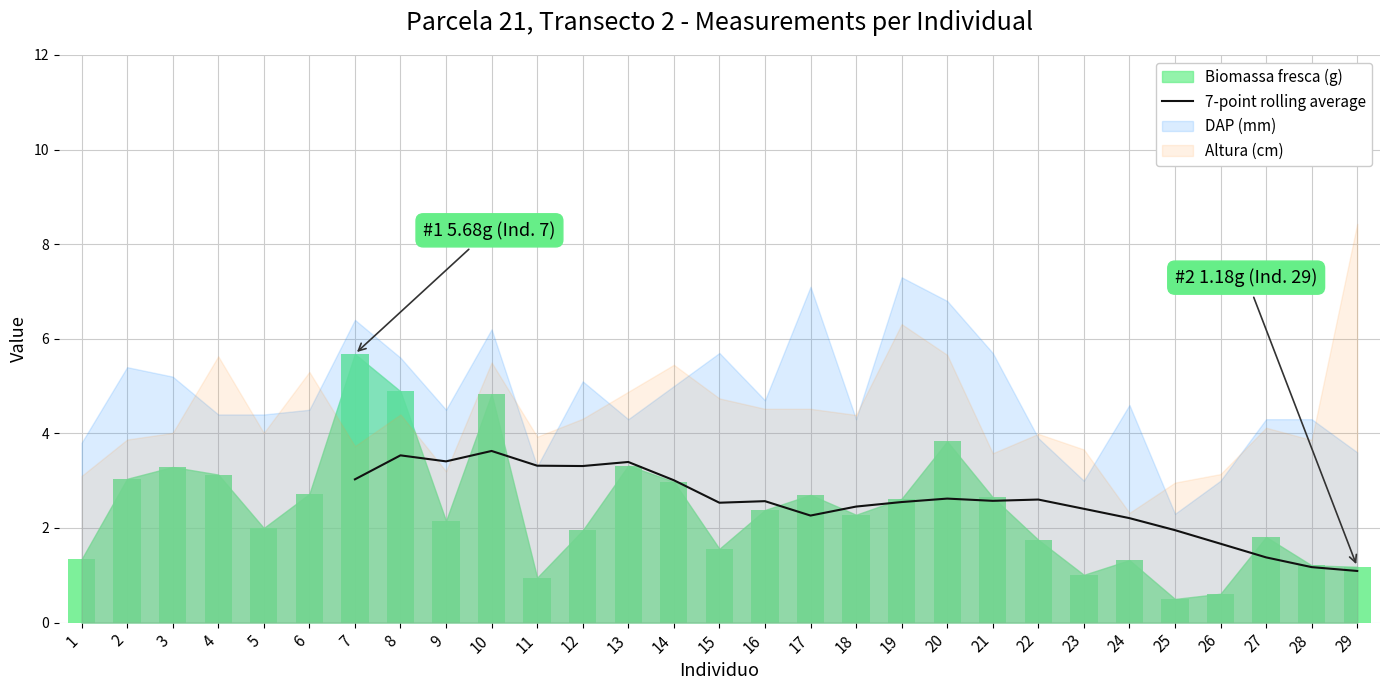

The 7-point rolling average series shows 2.6 at 16. True or false?

True